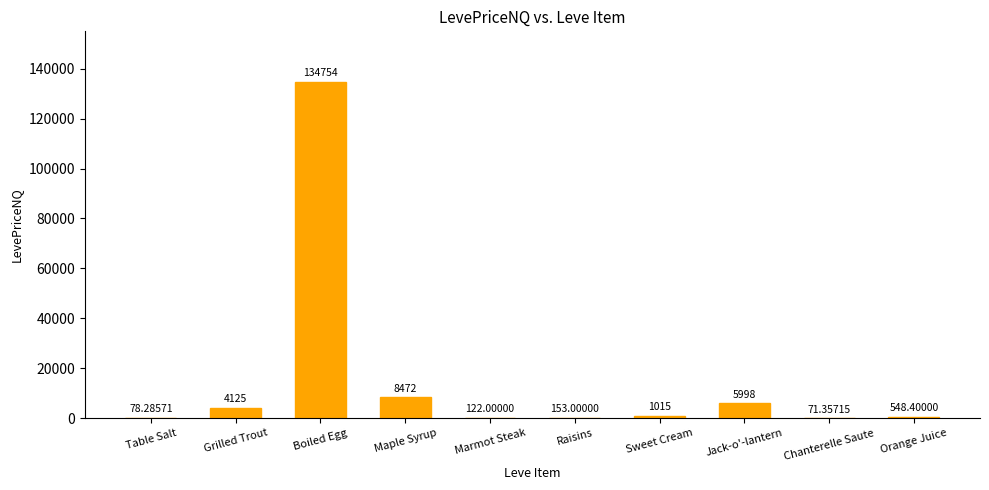

What is the sum of all values?

155338.8